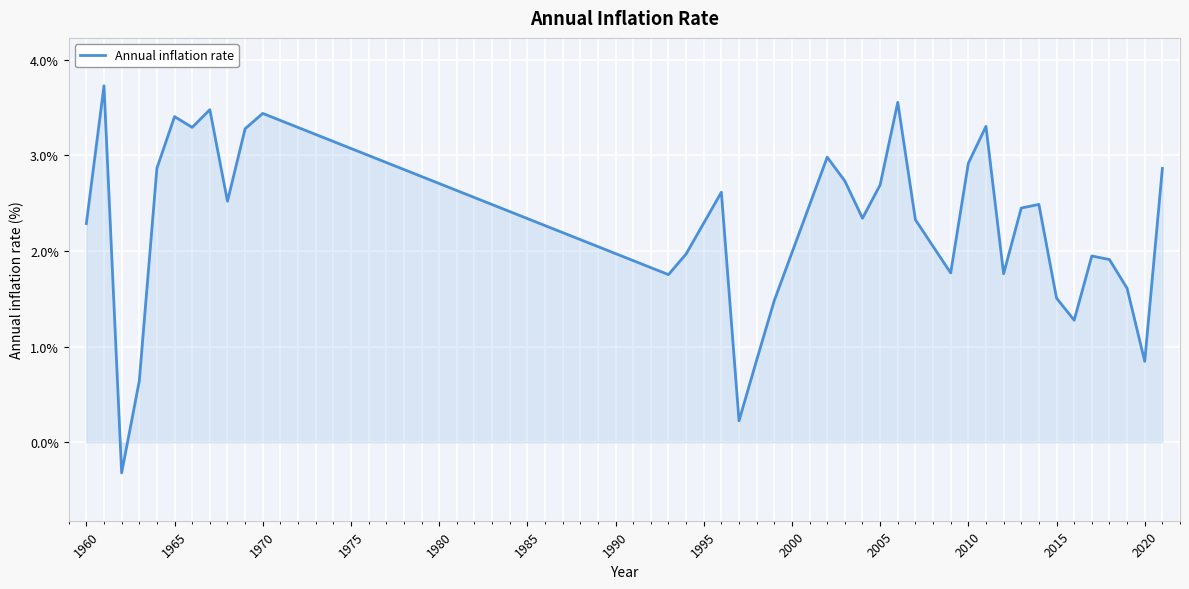

How many values exceed 2?

21